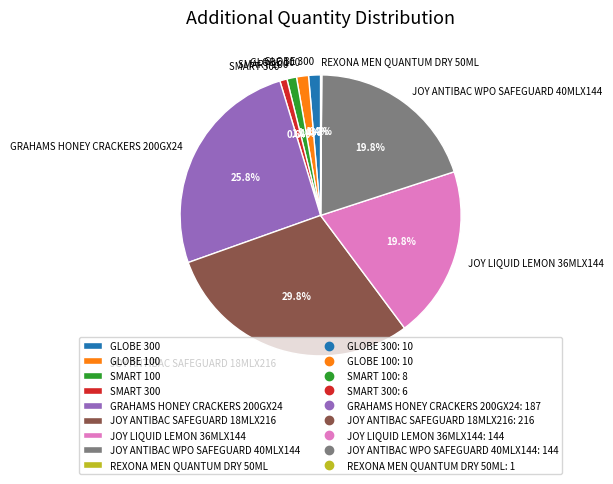

Which category has the biggest portion of the pie?

JOY ANTIBAC SAFEGUARD 18MLX216